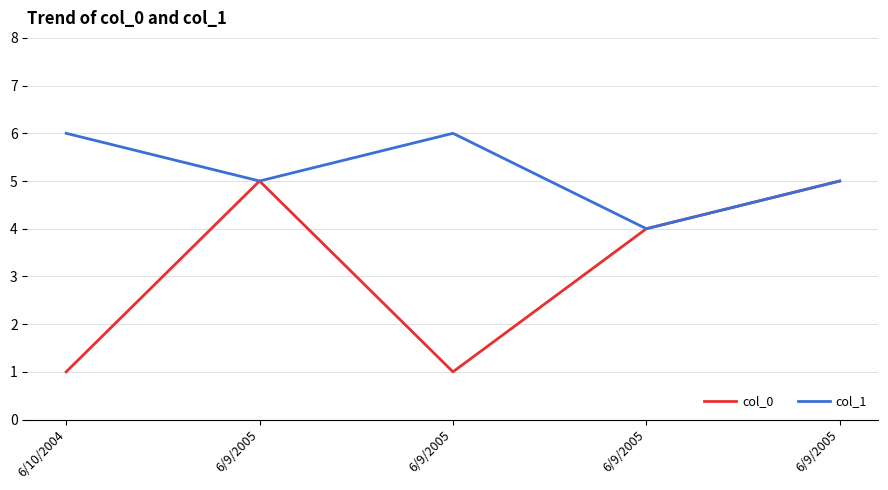

What are all the series names shown in the legend?

col_0, col_1